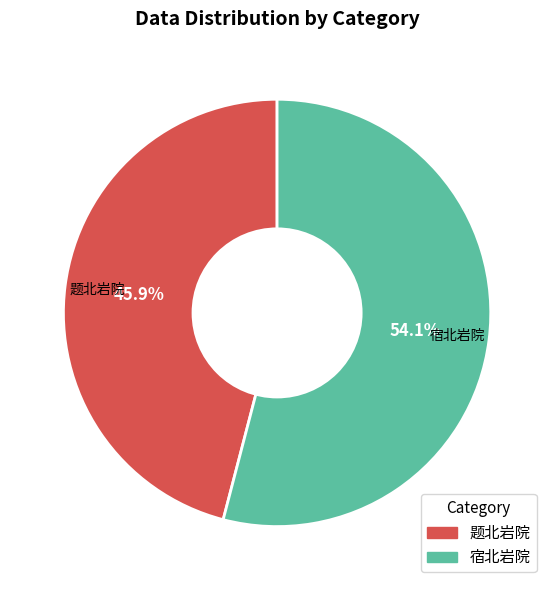

Is there a majority slice in this chart?

Yes